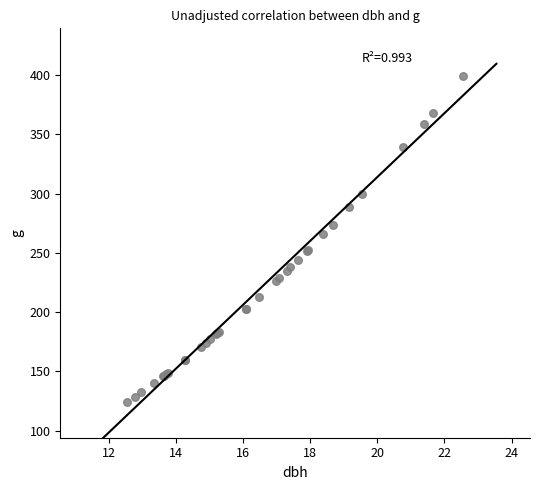

What Y value in the scatter plot is closest to 261?

265.8